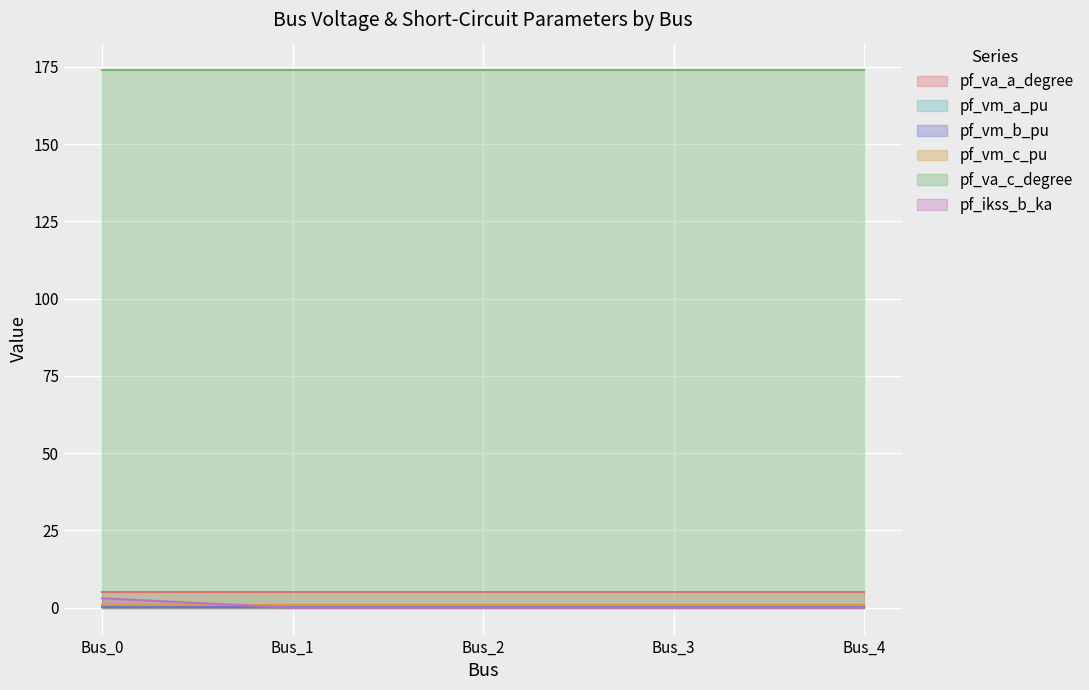

What is the average value of the pf_va_a_degree series?

5.2